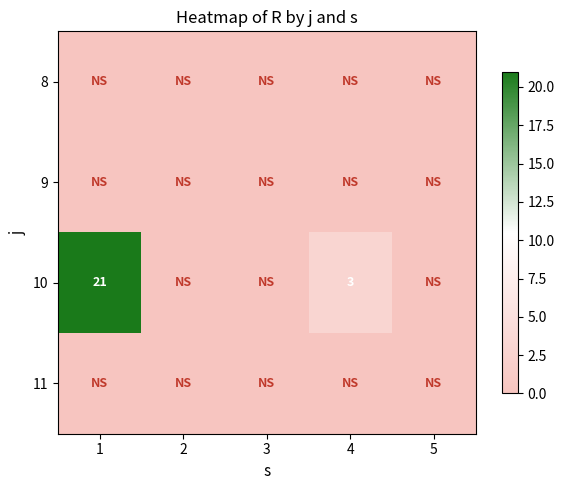

Count the number of categories in the chart.

5